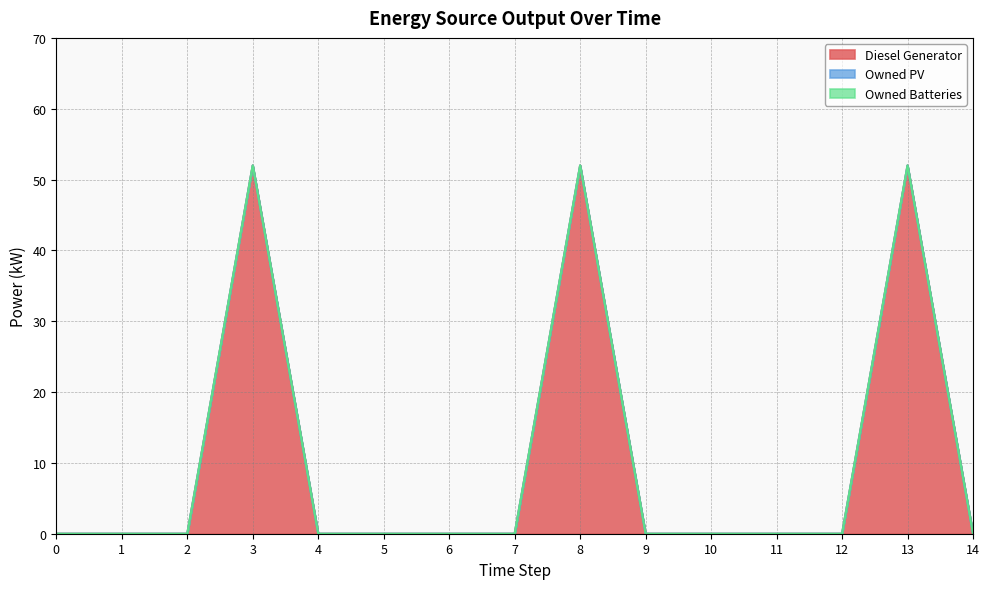

Rank the series at 11 from lowest to highest value.

Diesel Generator, Owned PV, Owned Batteries